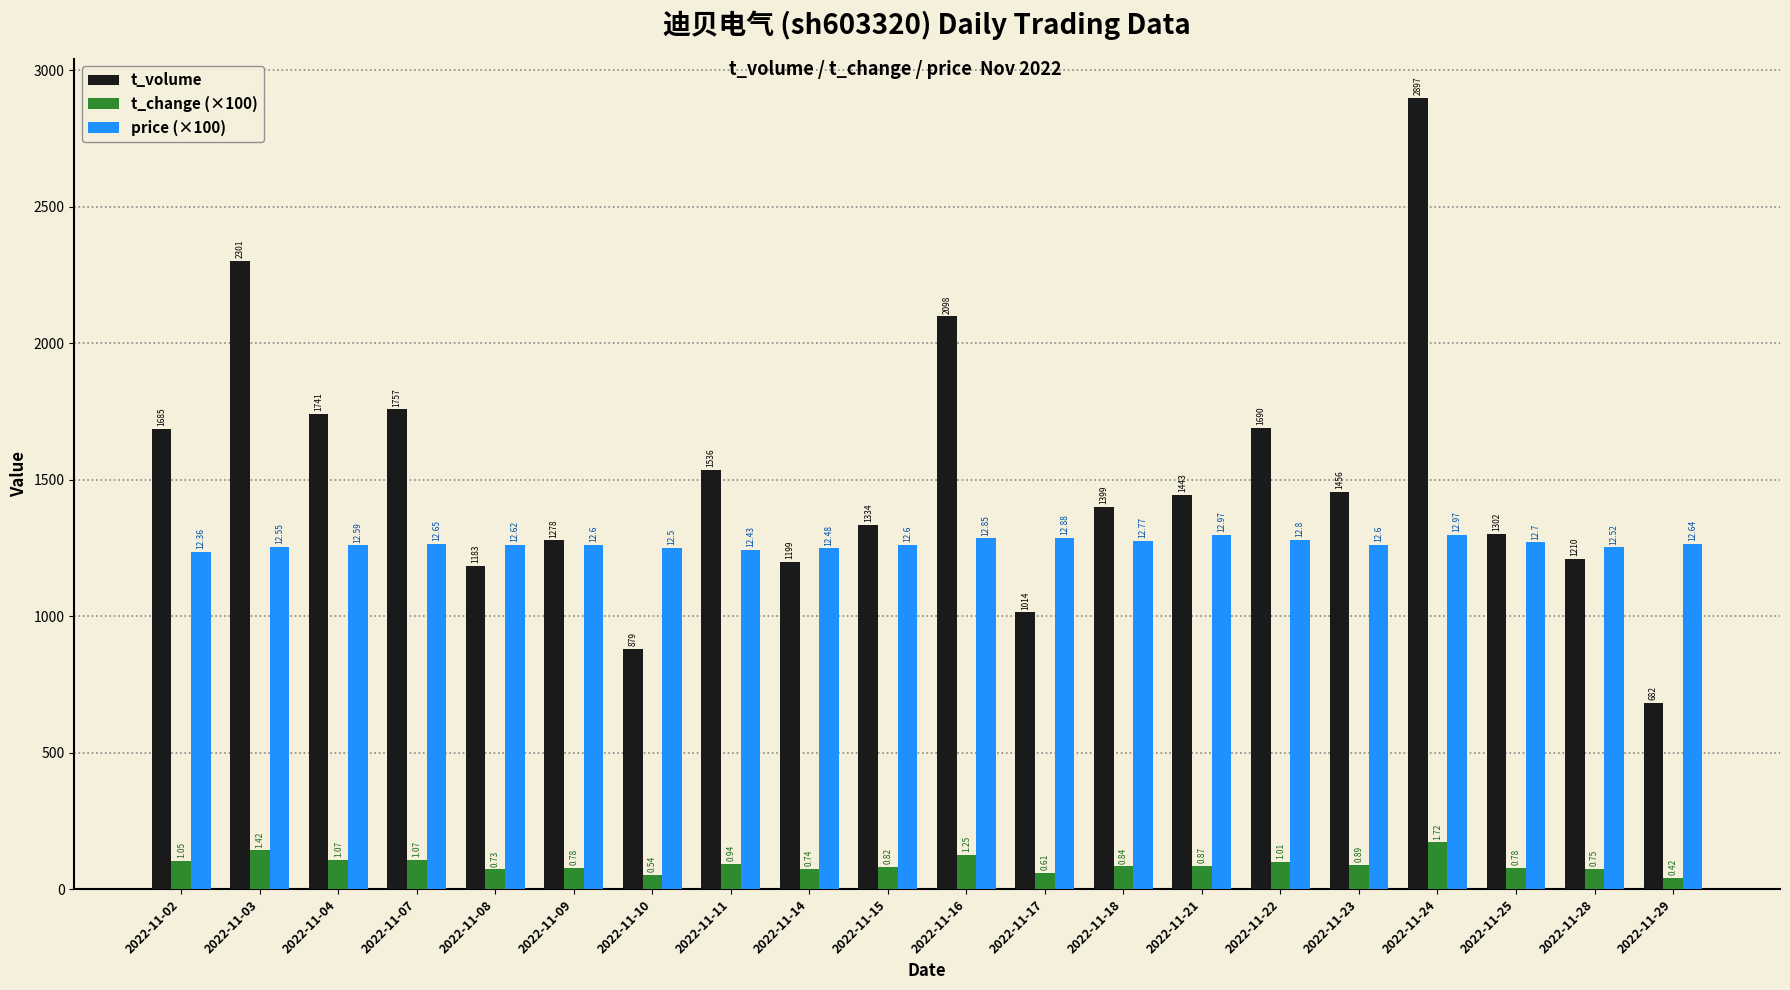

At how many categories does at least one series exceed 2003?

3